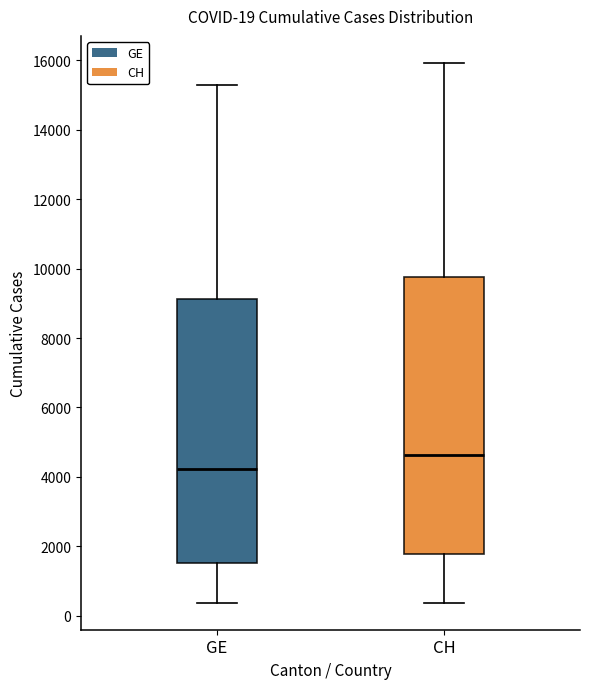

Which box's median line is the highest?

CH